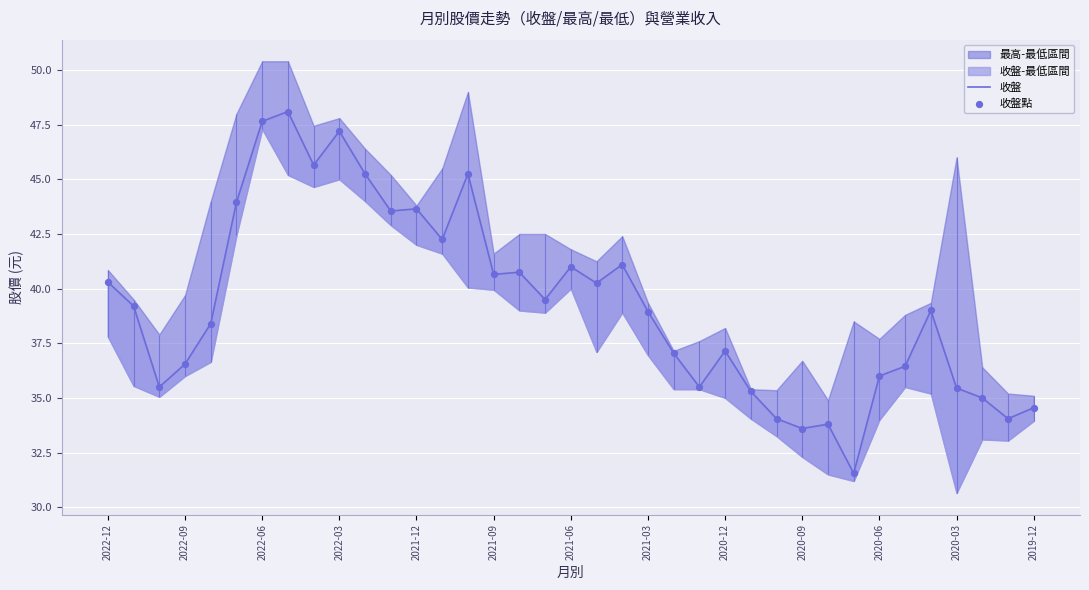

Which series has the widest spread of Y values?

收盤